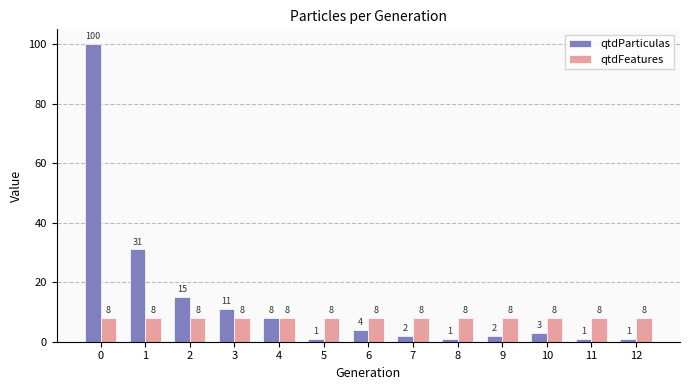

How many values in the qtdParticulas series are below 3?

6